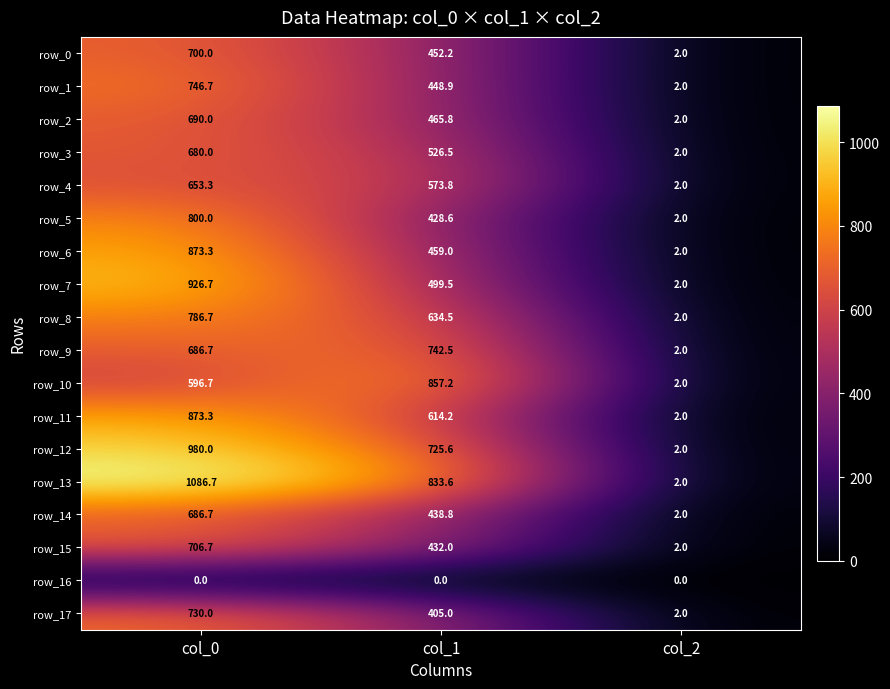

What is the average value of the row_0 series?

384.7